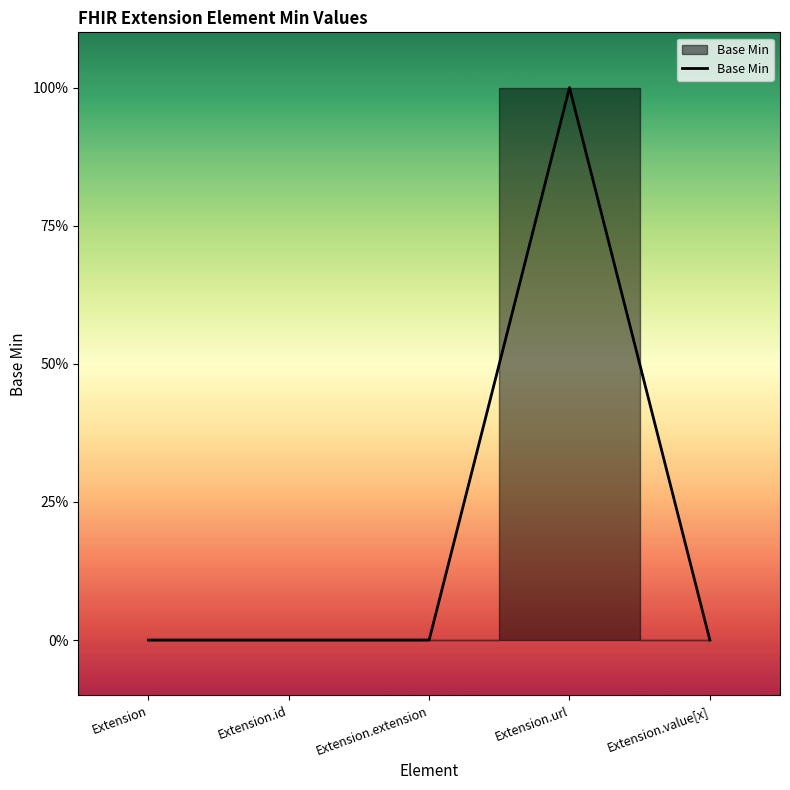

The chart shows a value of 0 at Extension.value[x]. True or false?

True